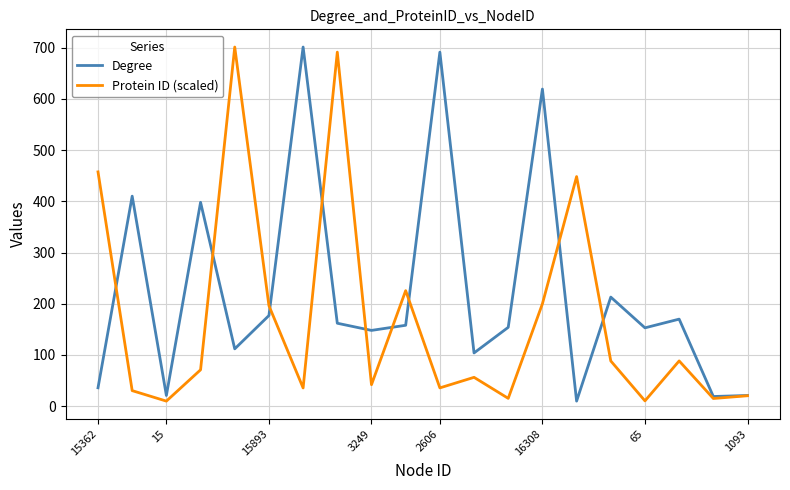

List the series in order of their overall mean, lowest first.

Protein ID (scaled), Degree